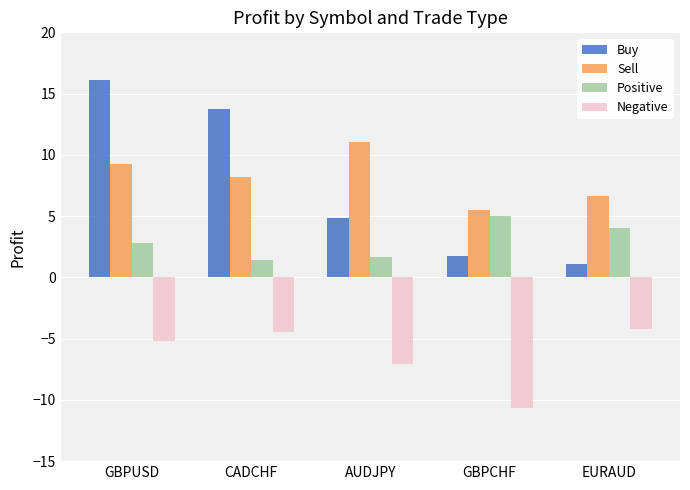

At which category does the chart reach its minimum across all series?

GBPCHF